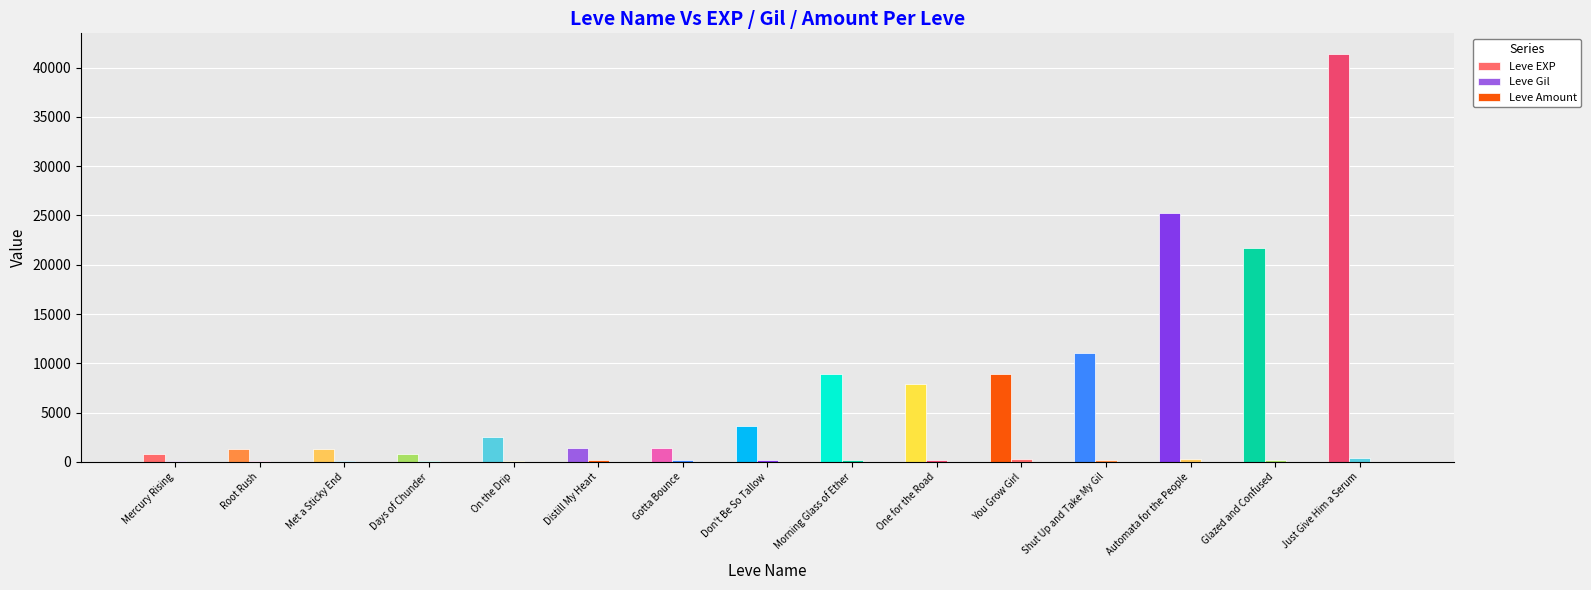

Count the number of categories in the chart.

15